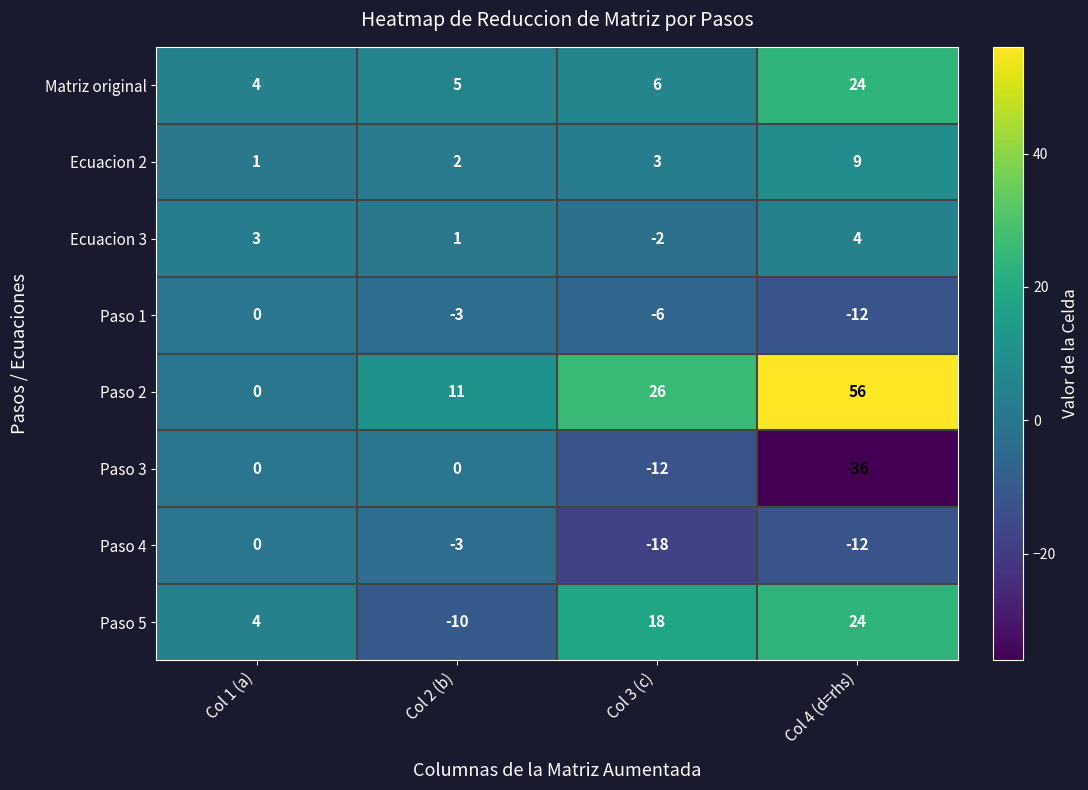

What is the difference between the maximum and minimum values in the Paso 2 series?

56